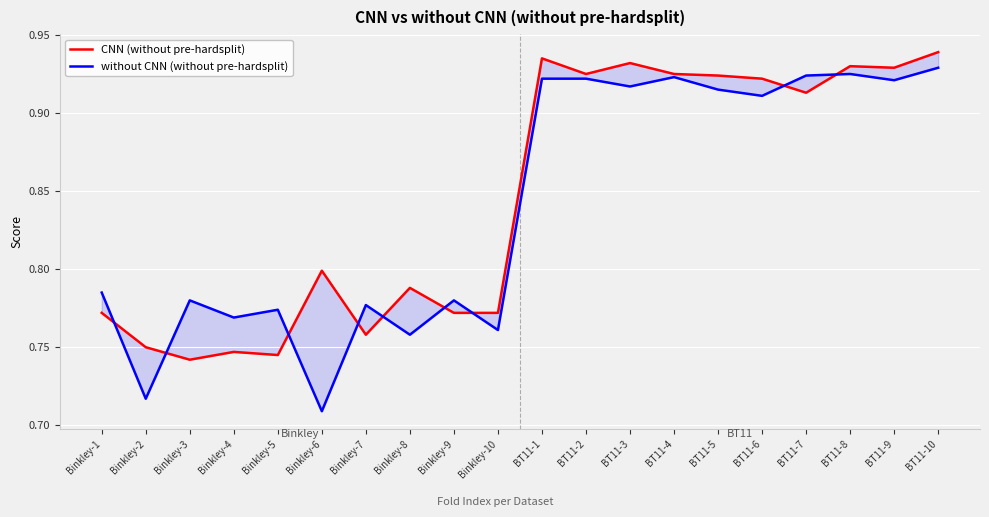

Which label corresponds to the smallest value in the chart?

Binkley-6